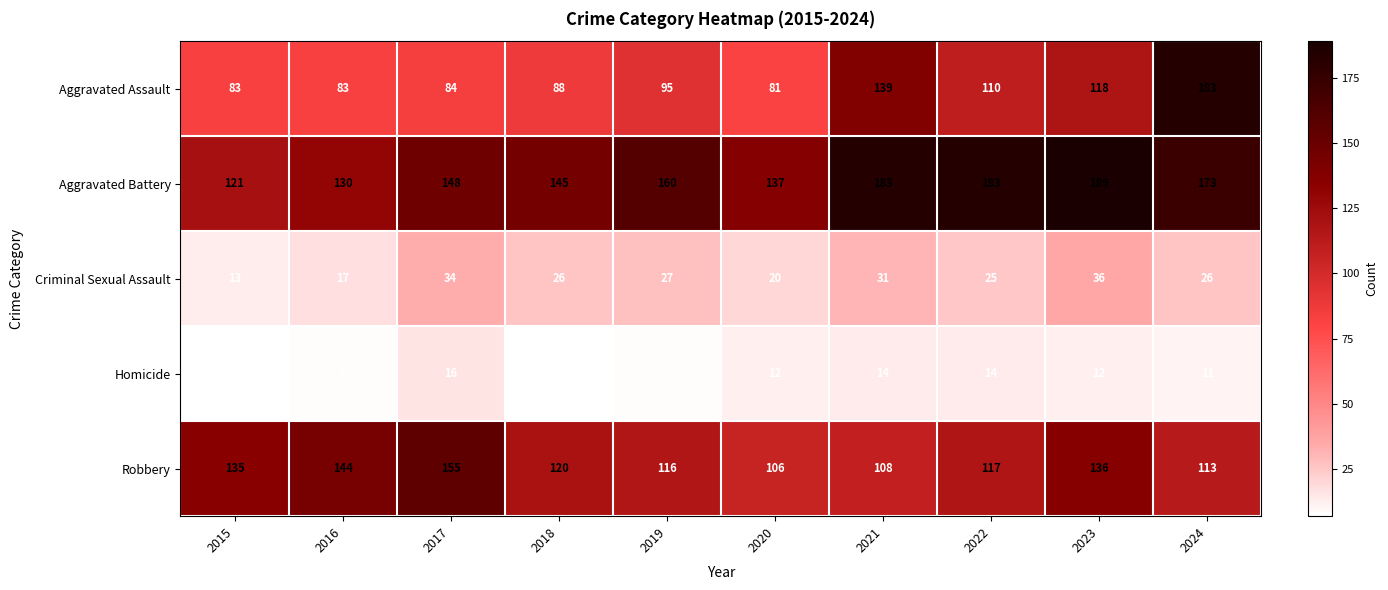

Read the Aggravated Battery value at 2019, to the nearest 5.

160